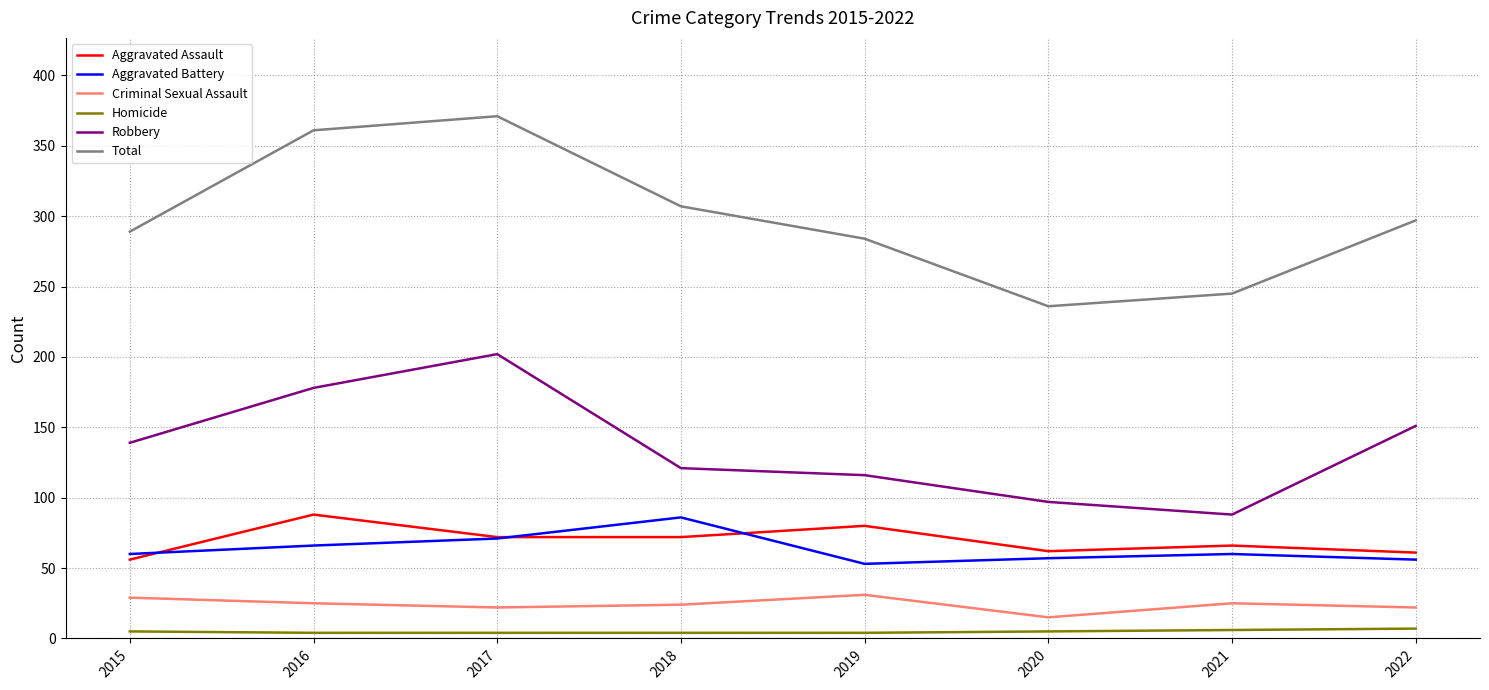

What is the total value across all series at 2022?

594